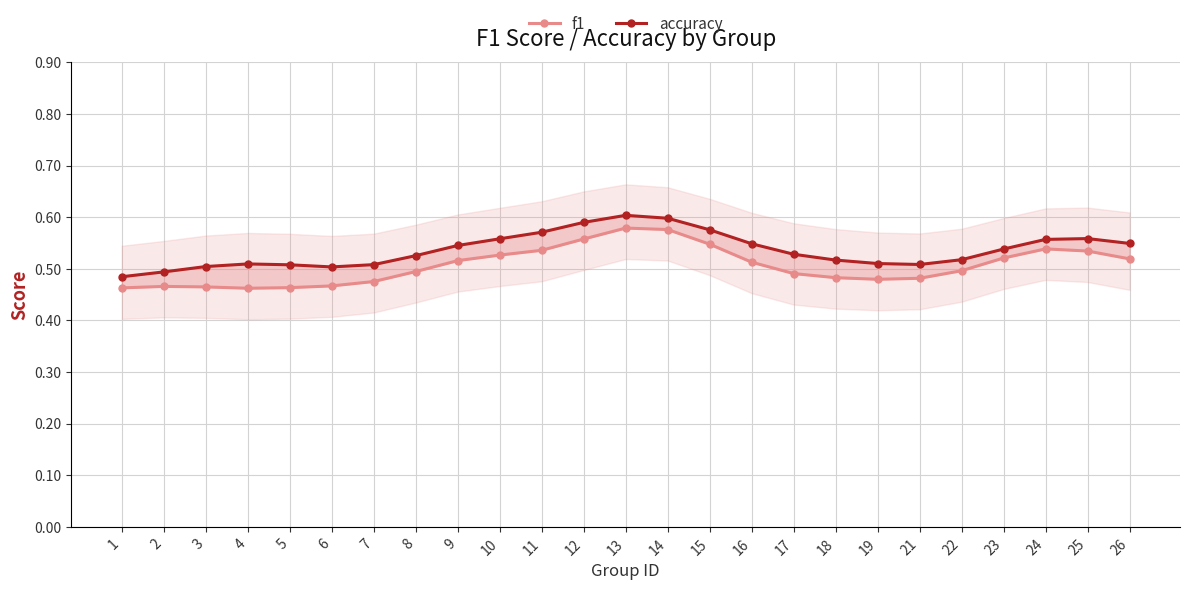

What is the average value of the accuracy series?

0.5